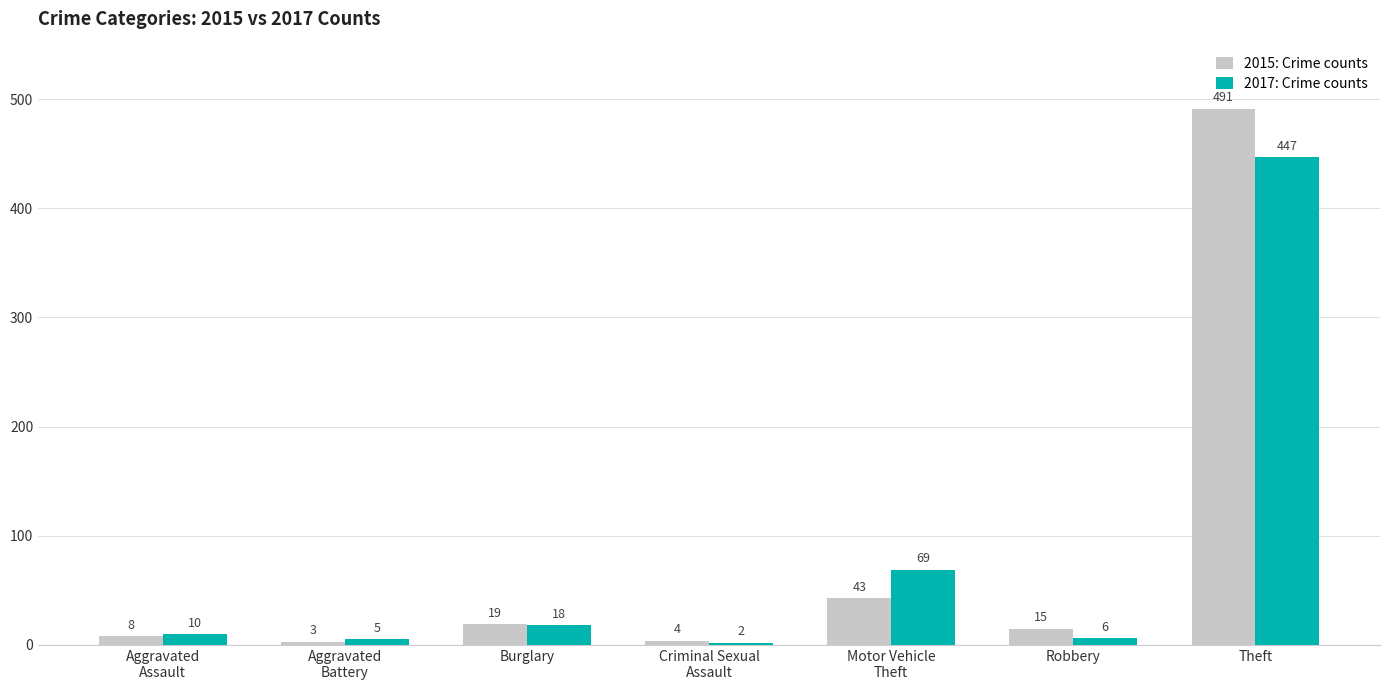

Which category has the highest value in the 2017: Crime counts series?

Theft